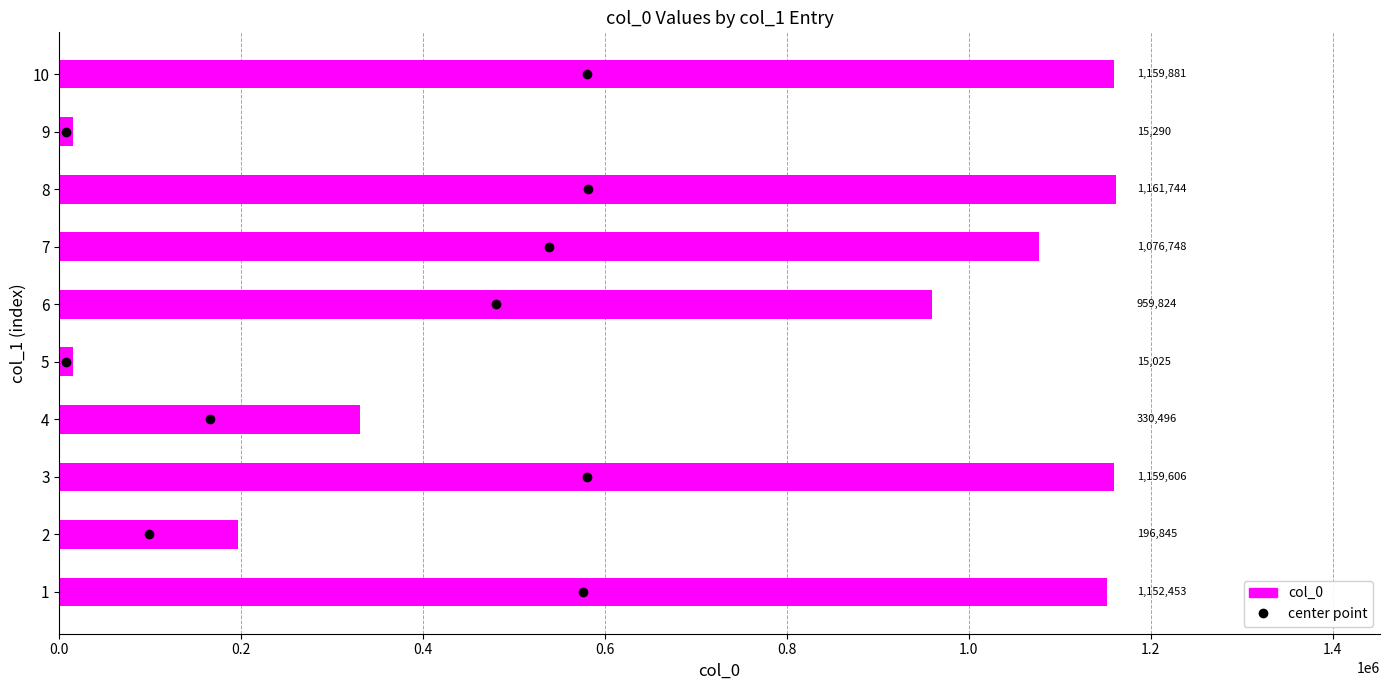

Does the chart contain any negative values?

No